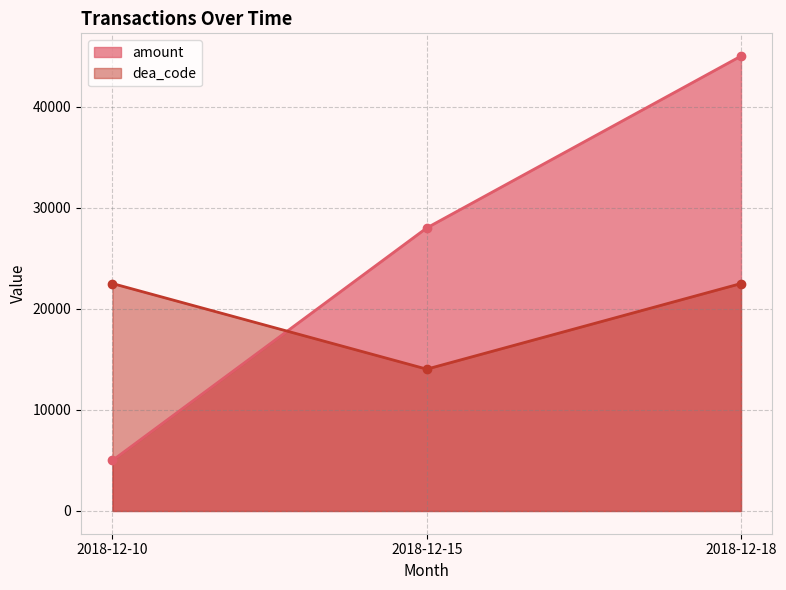

How many values in the dea_code series are below 22500?

1